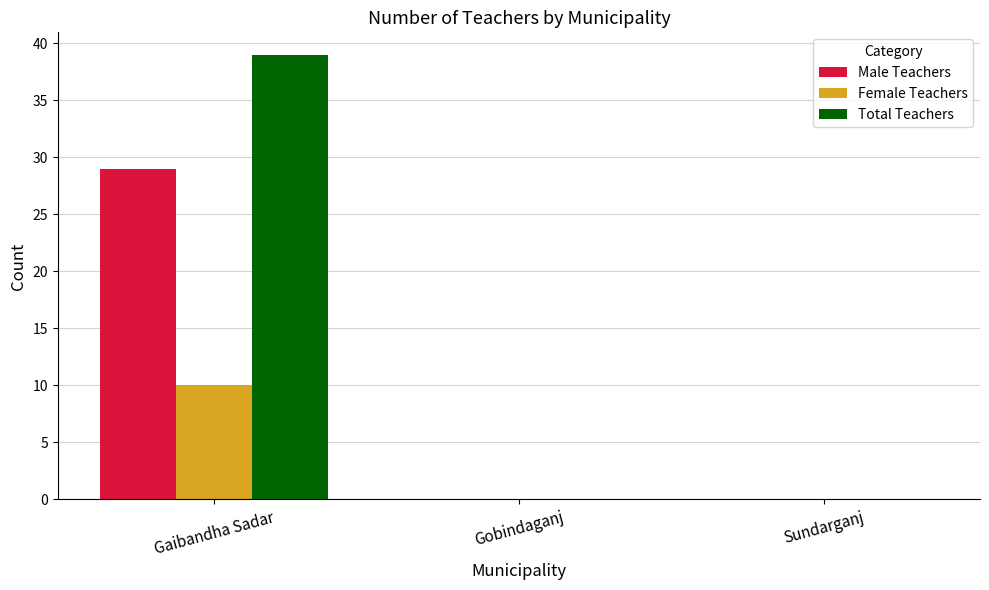

The value of Male Teachers at Gaibandha Sadar is 29. True or false?

True